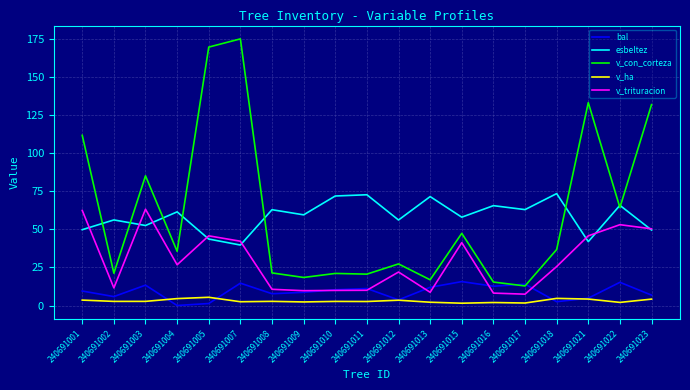

Where does the v_con_corteza series first go above 35?

240691001